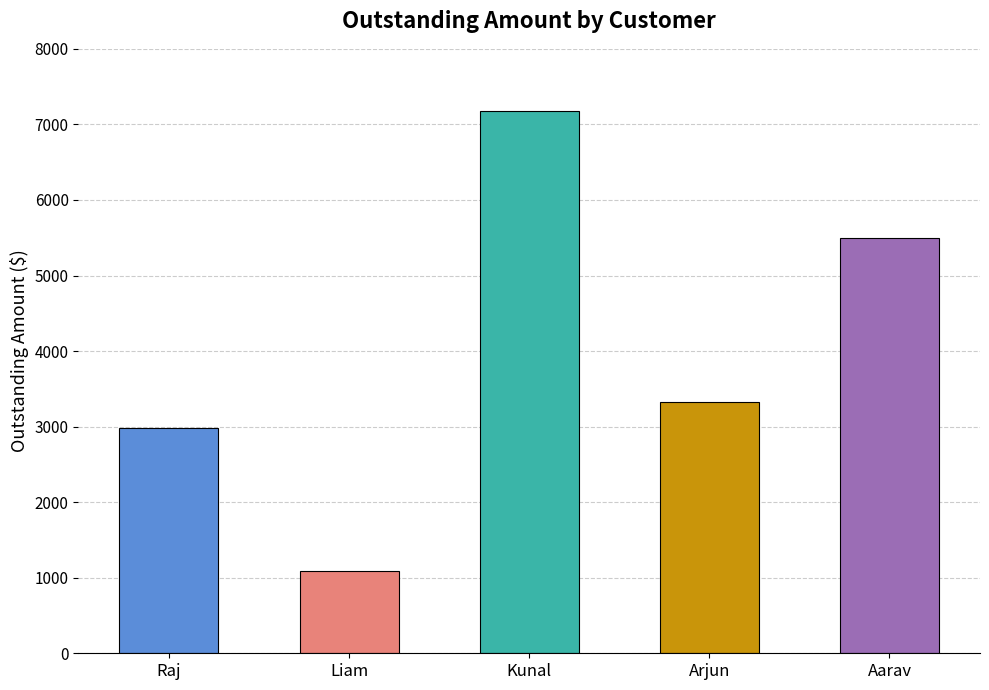

What is the difference between the values at Arjun and Aarav?

2165